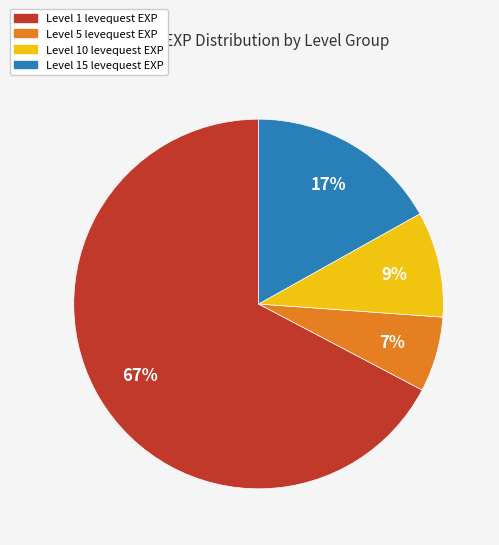

Is there any slice that represents more than half of the pie?

Yes